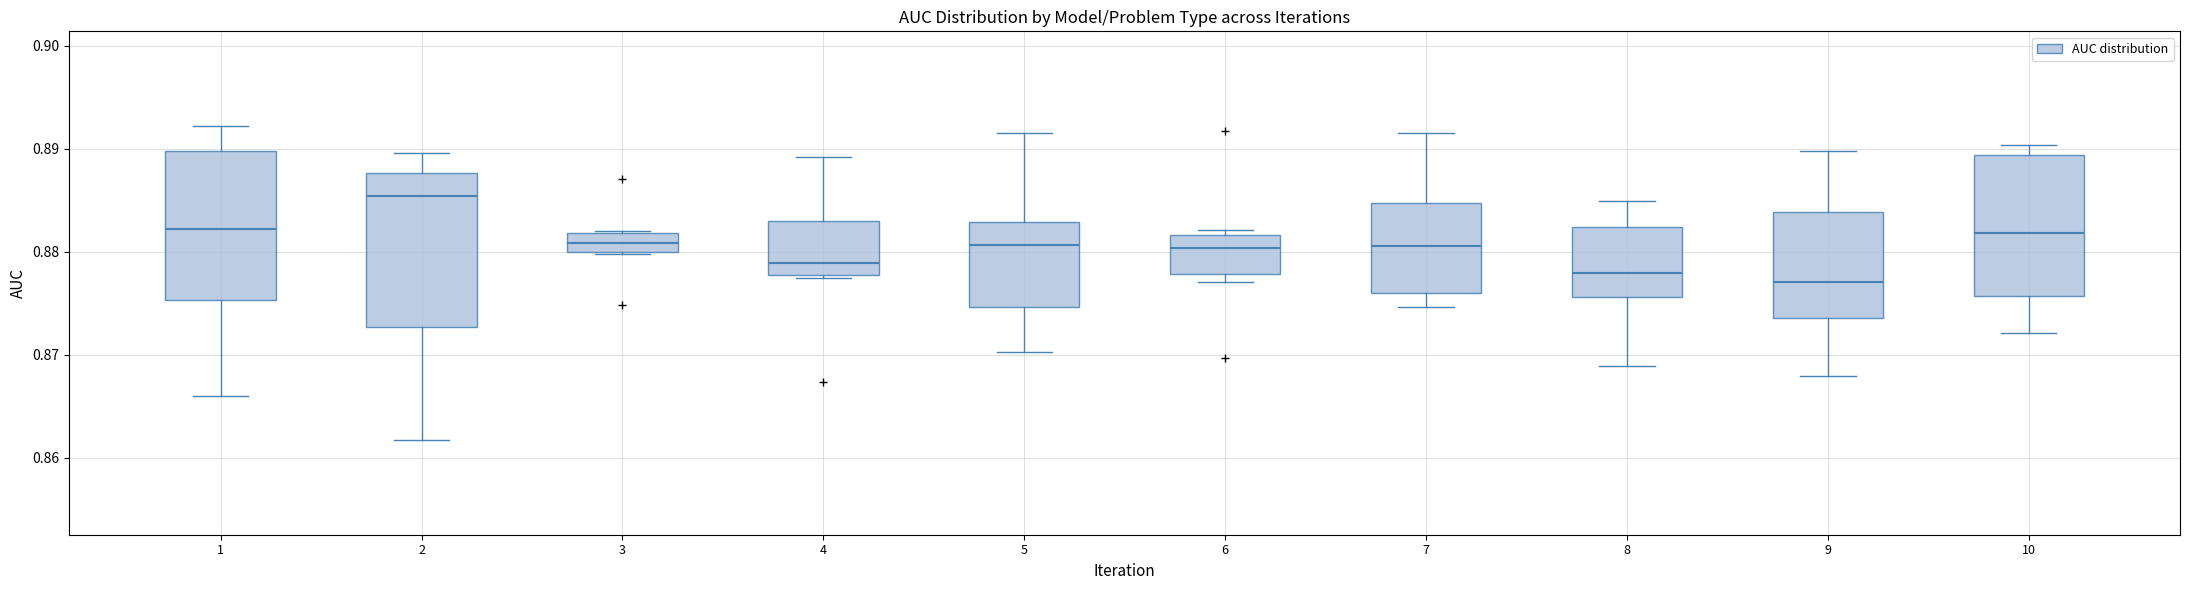

Reading left to right, transcribe this box plot: for each box, give where its median line is, the range the box spans, and where its two whiskers end, as read against the y-axis. The values are not printed on the chart, so give them approximately, as read against the axis.

1: median 0.882, box 0.875 to 0.890, whiskers 0.866 to 0.892
2: median 0.885, box 0.873 to 0.888, whiskers 0.862 to 0.890
3: median 0.881, box 0.880 to 0.882, whiskers 0.880 to 0.882
4: median 0.879, box 0.878 to 0.883, whiskers 0.877 to 0.889
5: median 0.881, box 0.875 to 0.883, whiskers 0.870 to 0.892
6: median 0.880, box 0.878 to 0.882, whiskers 0.877 to 0.882 (just above the box's upper edge)
7: median 0.881, box 0.876 to 0.885, whiskers 0.875 to 0.892
8: median 0.878, box 0.876 to 0.882, whiskers 0.869 to 0.885
9: median 0.877, box 0.874 to 0.884, whiskers 0.868 to 0.890
10: median 0.882, box 0.876 to 0.889, whiskers 0.872 to 0.890